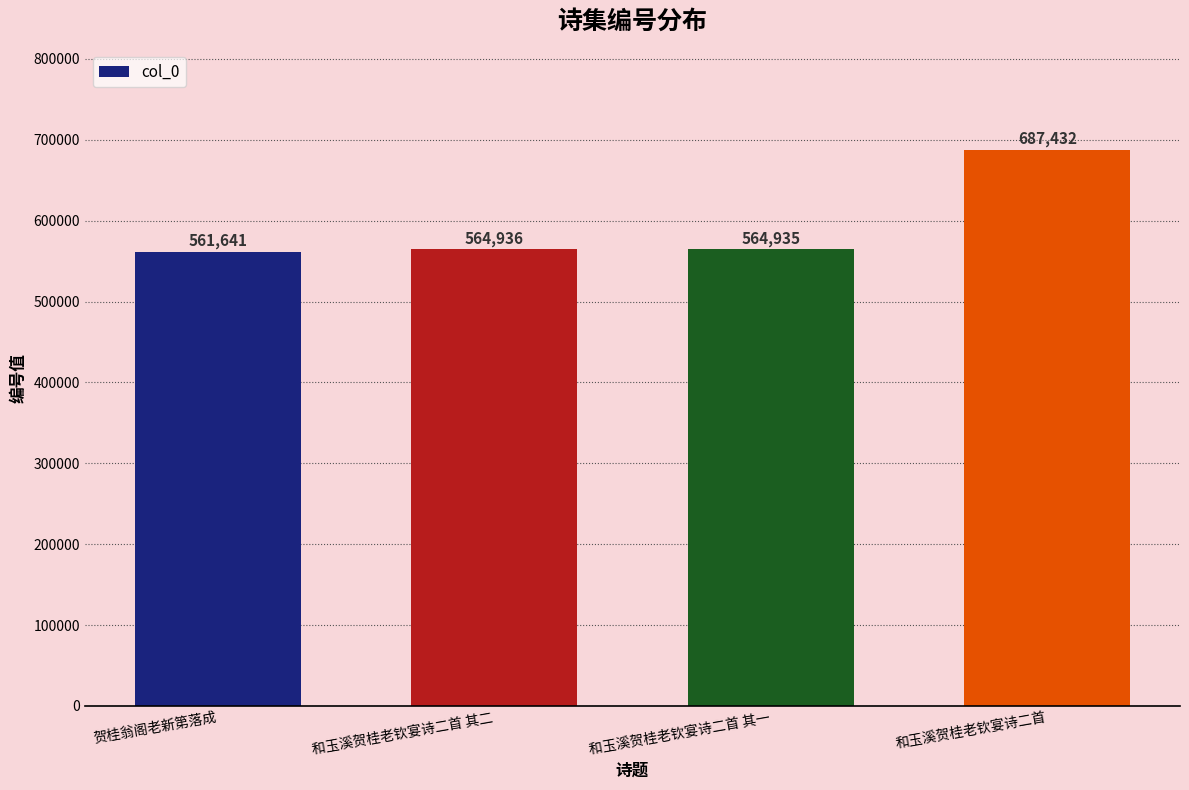

What is the label of the 3rd bar from the right?

和玉溪贺桂老钦宴诗二首 其二